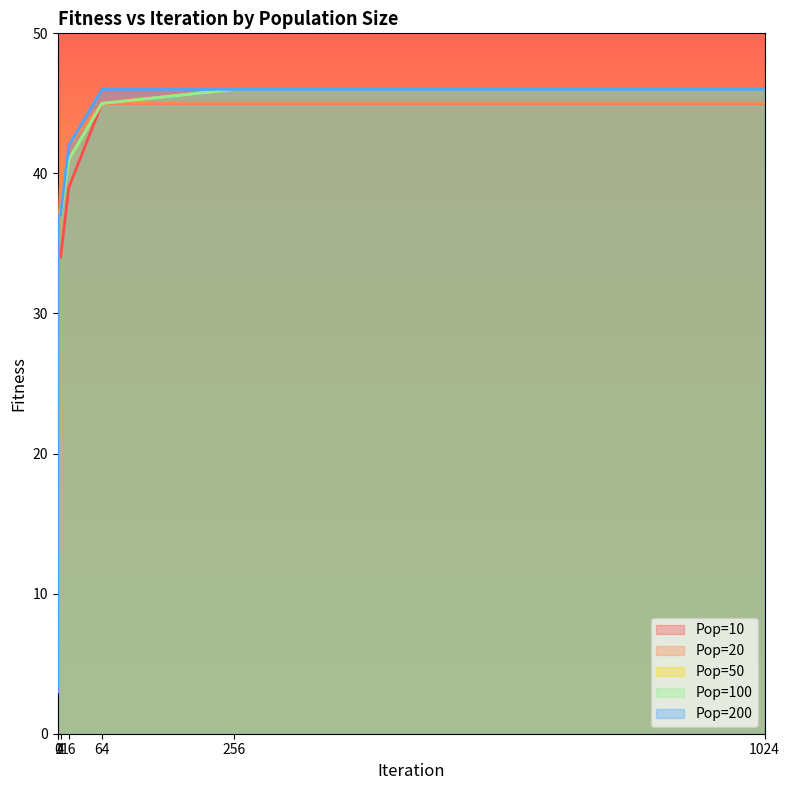

True or false: Pop=10 and Pop=50 cross at least once.

False